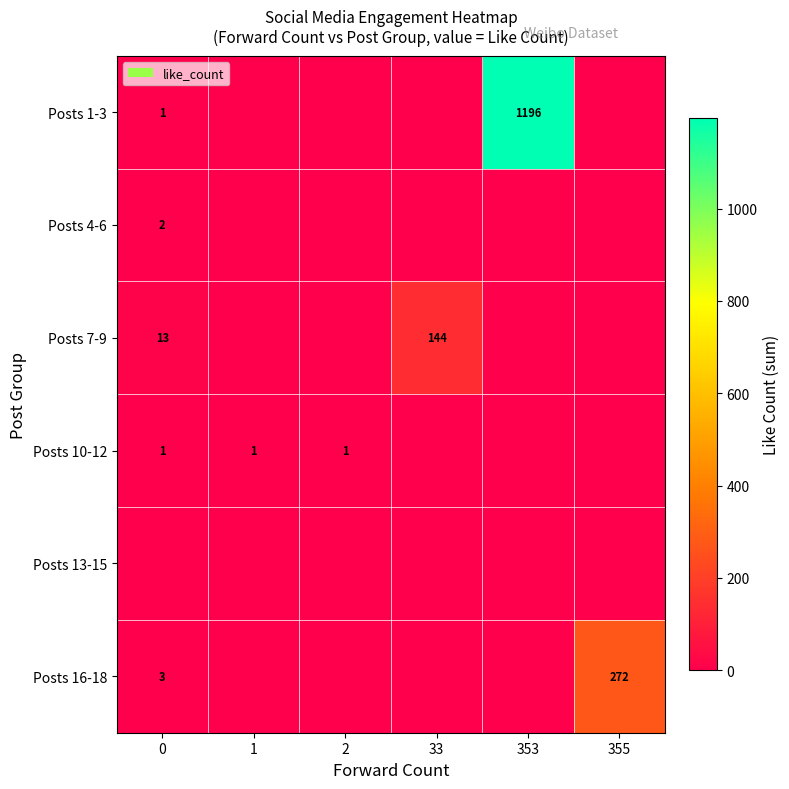

At how many categories does at least one series exceed 812?

1